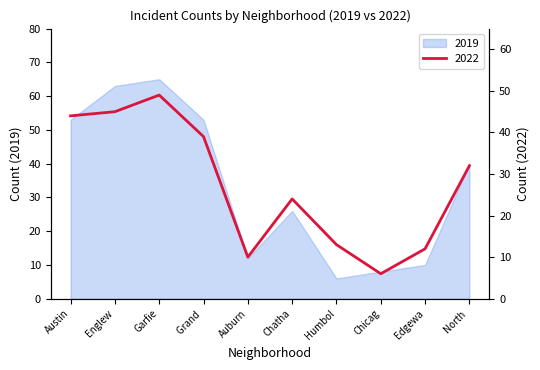

True or false: 2019 has a value of 40 at North .

True